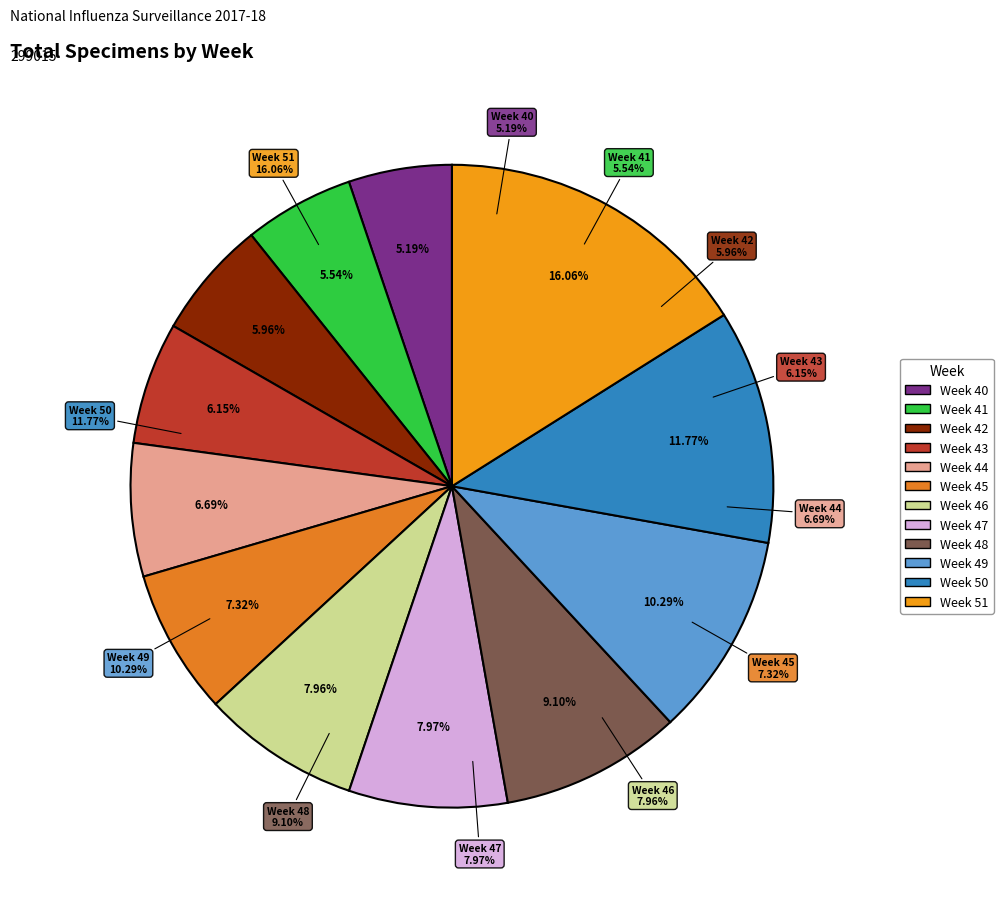

What is the largest slice in the pie chart?

Week 51